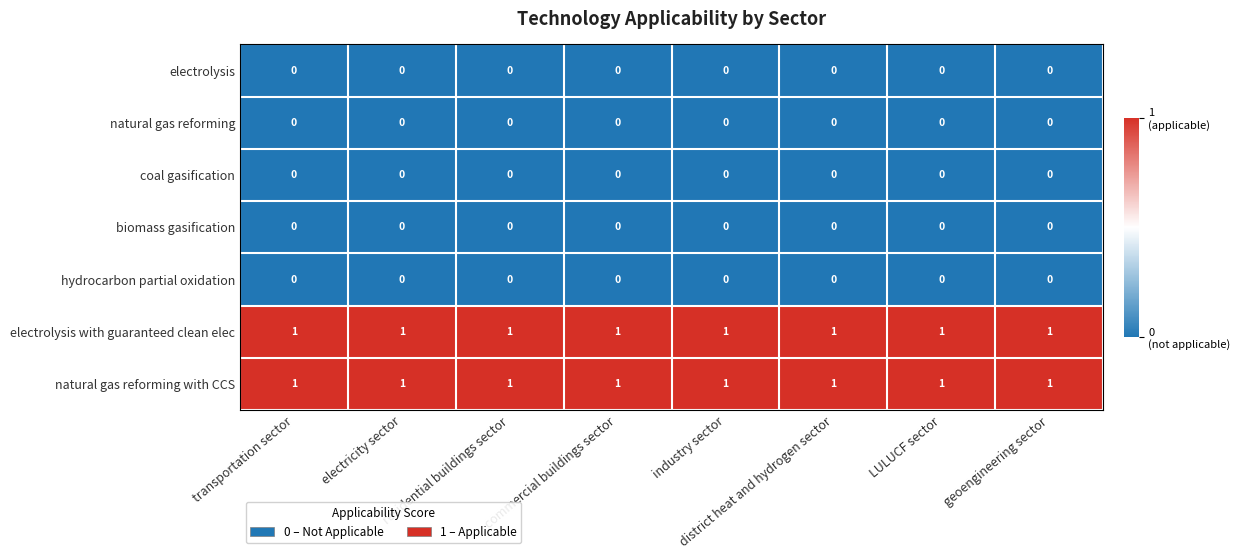

At how many categories does at least one series exceed 0?

8